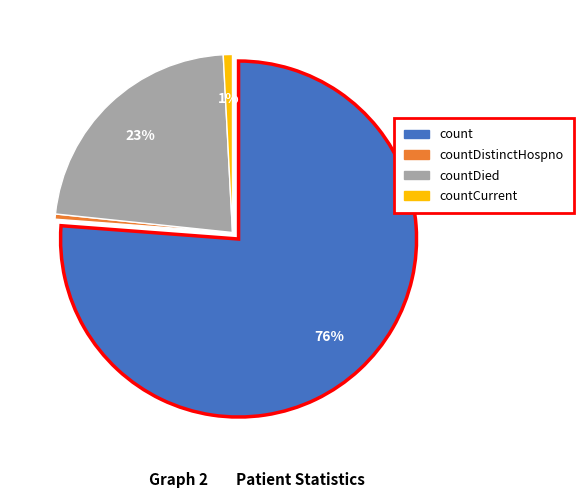

What is the change in value from count to countDistinctHospno?

-2917